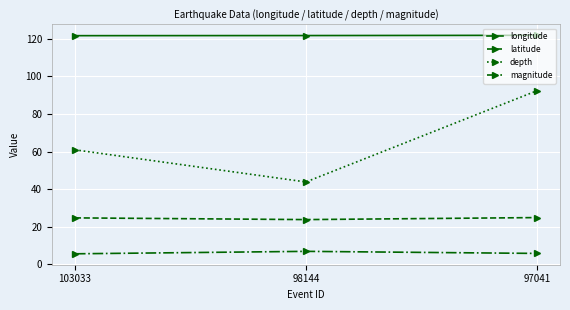

Which series has the largest range (max minus min)?

depth